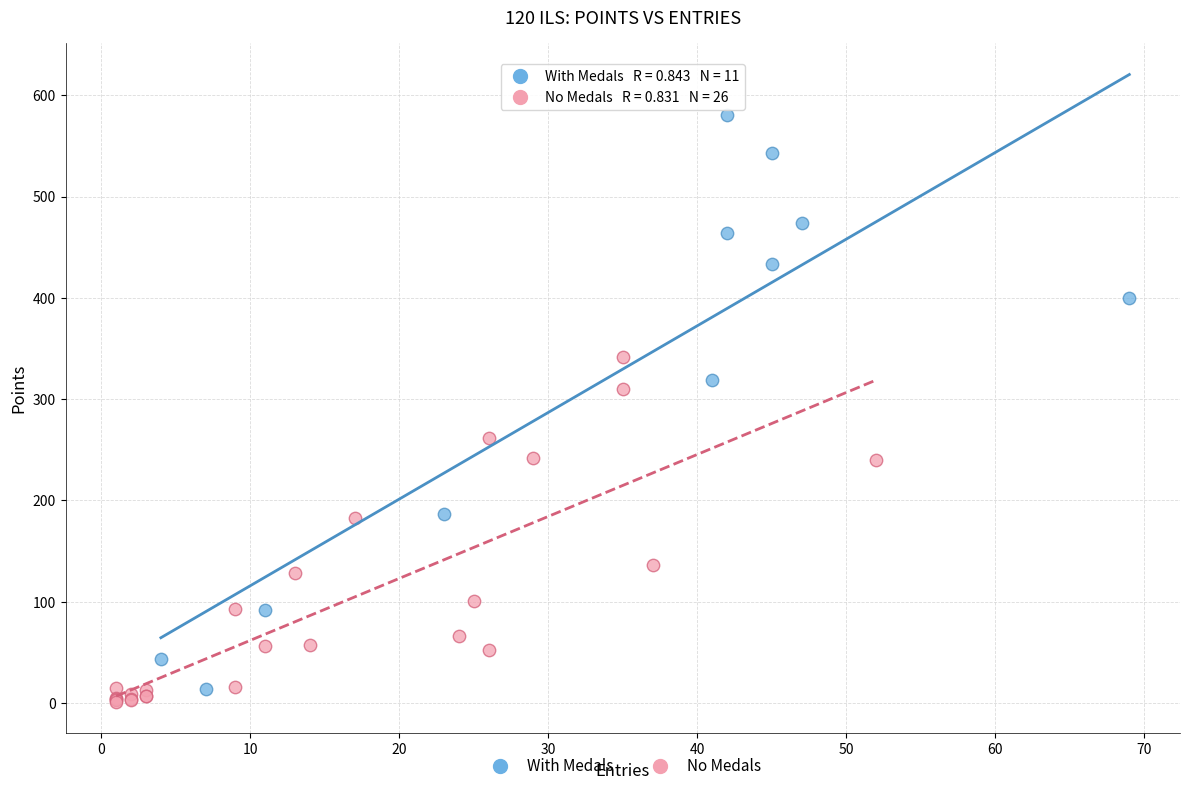

Which series has the widest spread of Y values?

With Medals